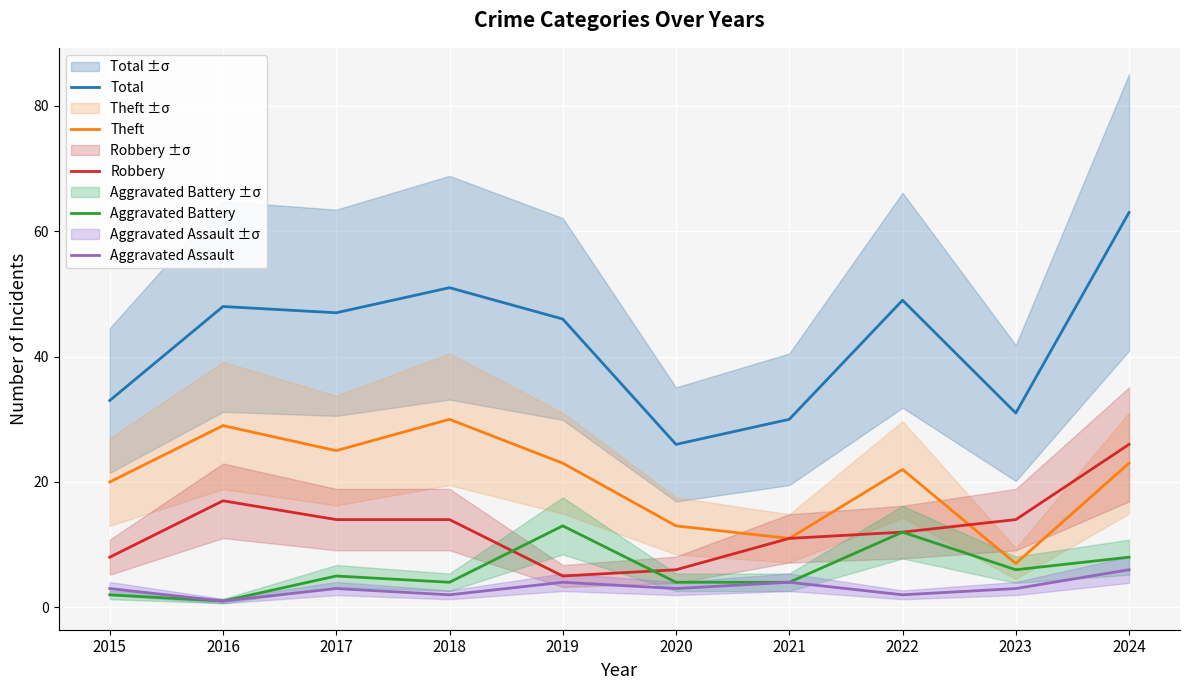

Where is Robbery nearest to the value 15?

2017